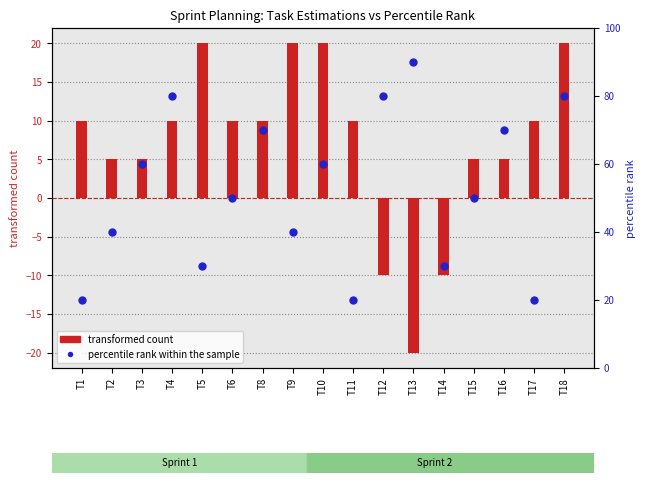

At how many categories does at least one series exceed 81?

1